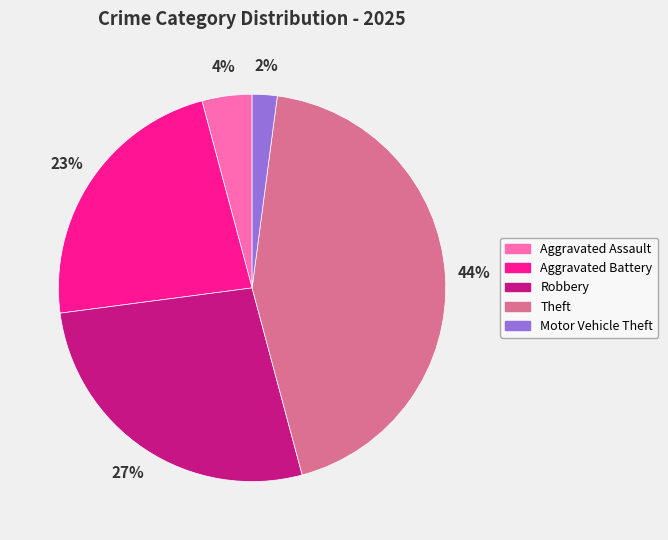

Is there any slice that represents more than half of the pie?

No